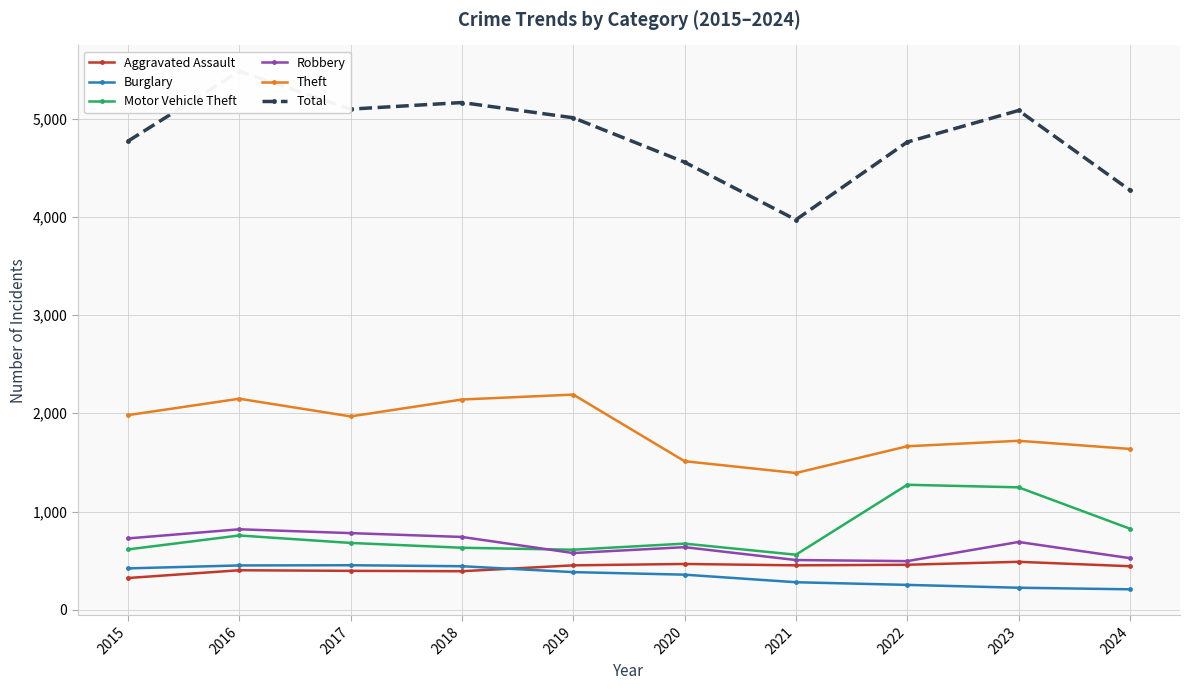

True or false: Total and Burglary intersect in this chart.

False